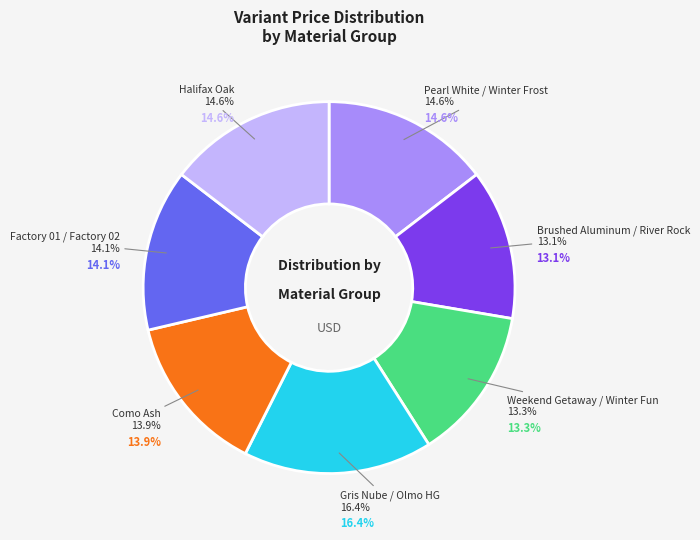

True or false: Como Ash accounts for 14% of the total.

True